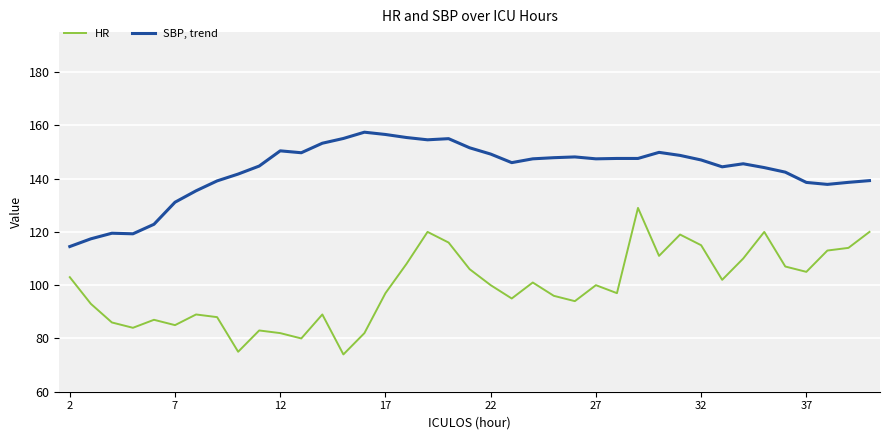

Rank the series by their maximum value, from lowest to highest.

HR, SBP, trend